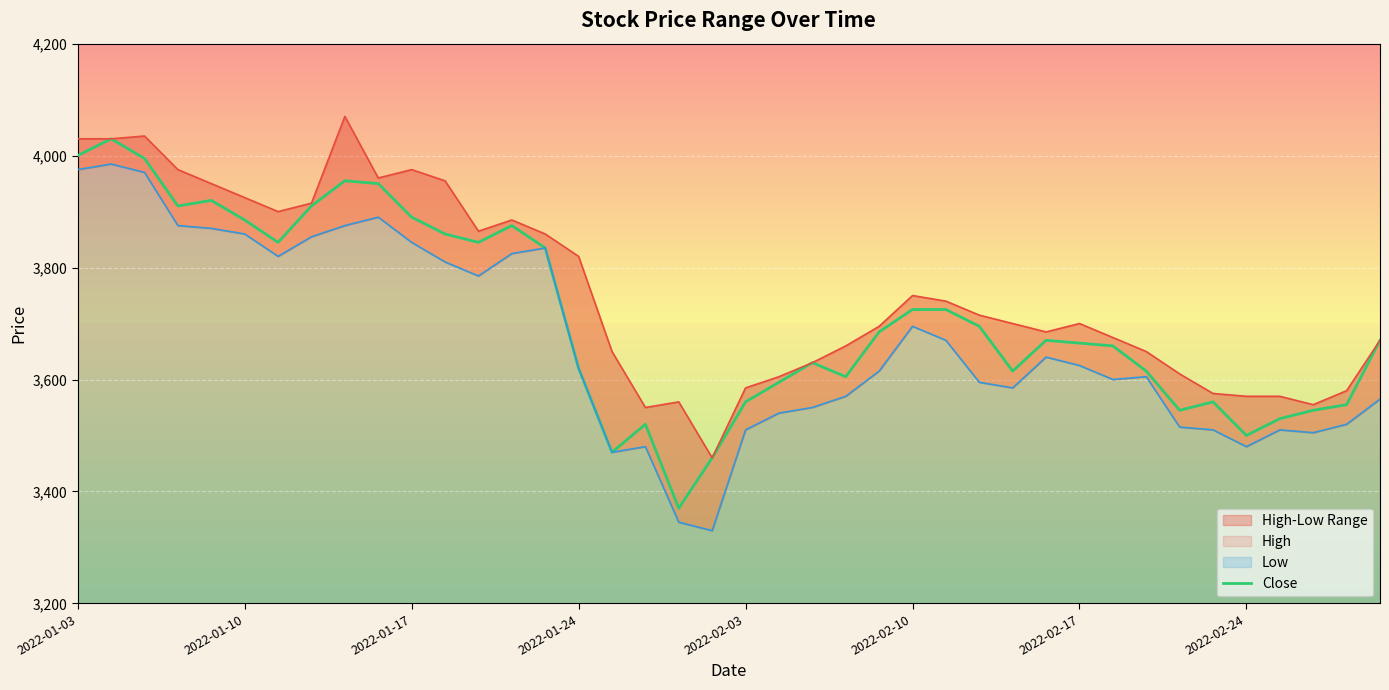

The value of Close at 2022-01-24 is 3620. True or false?

True